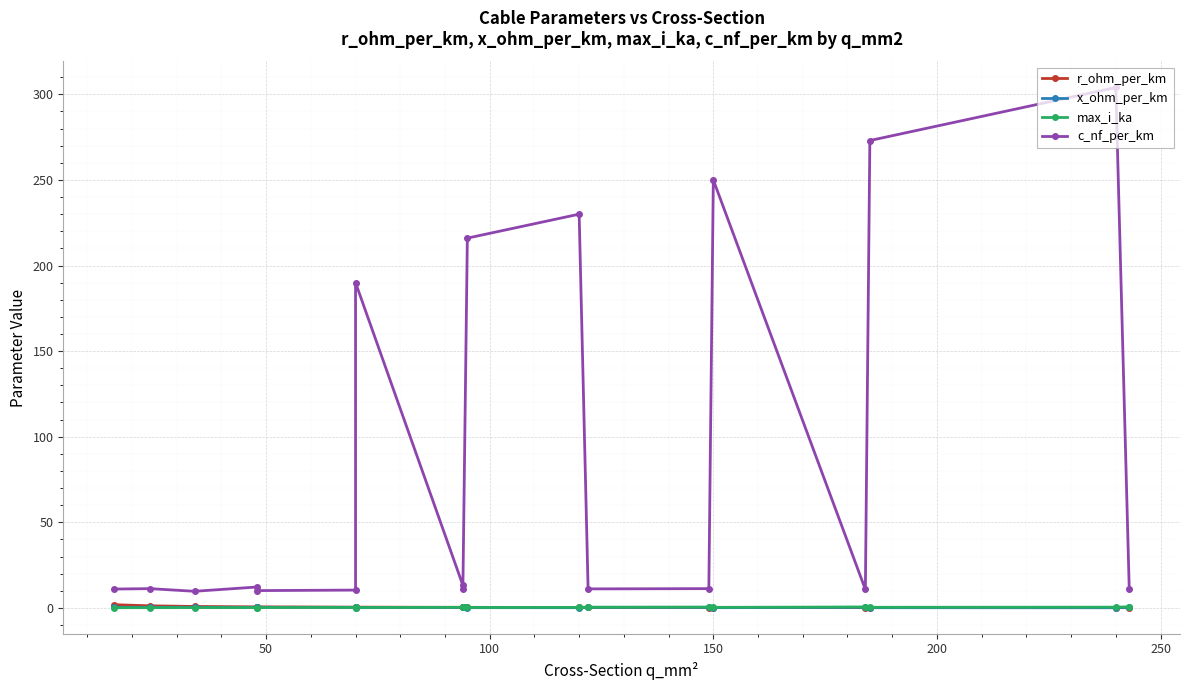

What is the average value of the r_ohm_per_km series?

0.5